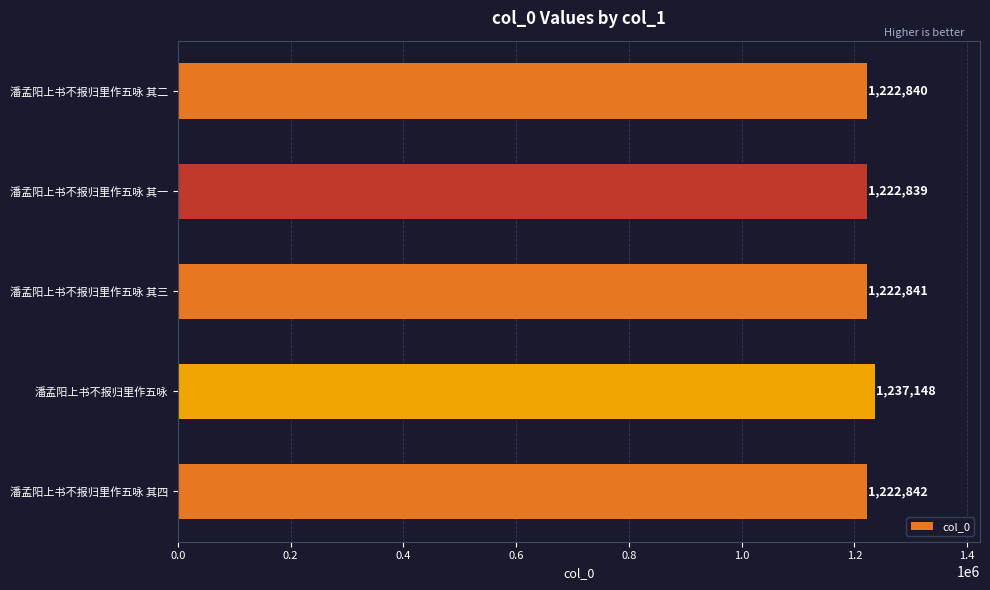

How many bars are there in total?

5